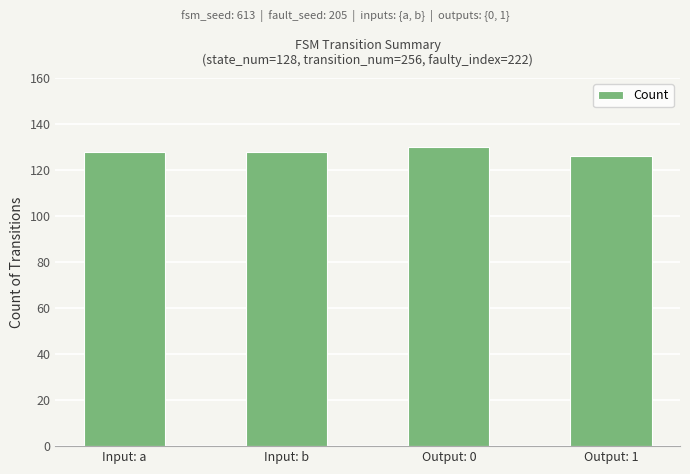

The chart shows a value of 58 at Output: 0. True or false?

False